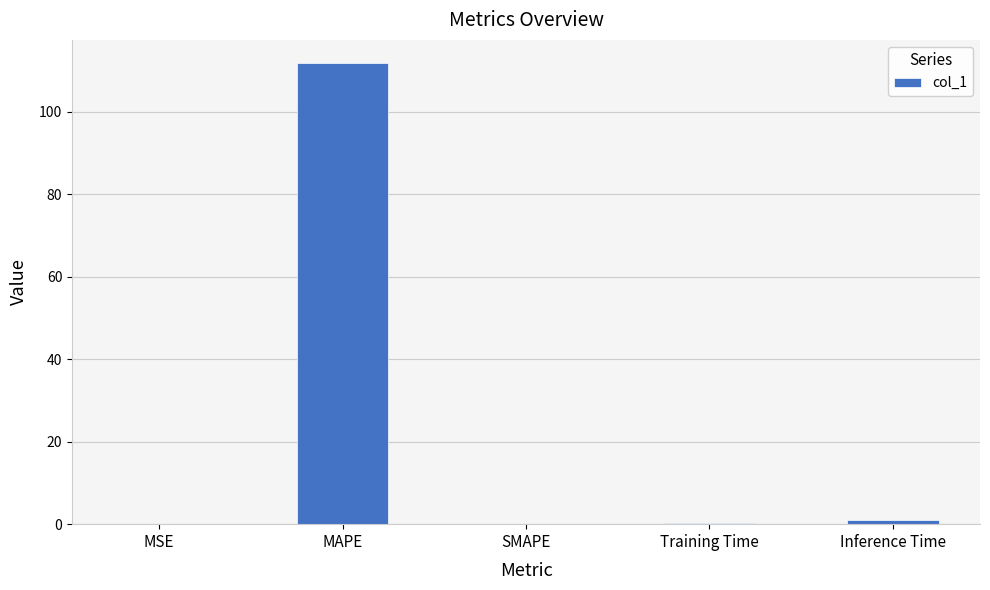

Count the number of categories in the chart.

5